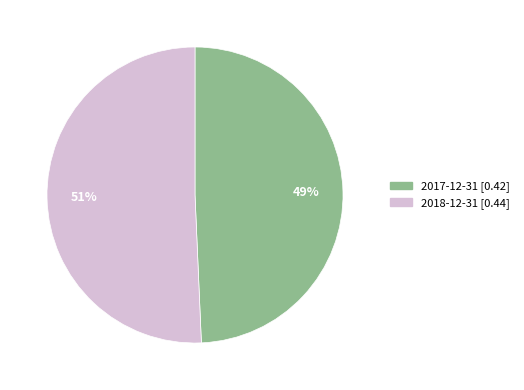

Which category has the biggest portion of the pie?

2018-12-31